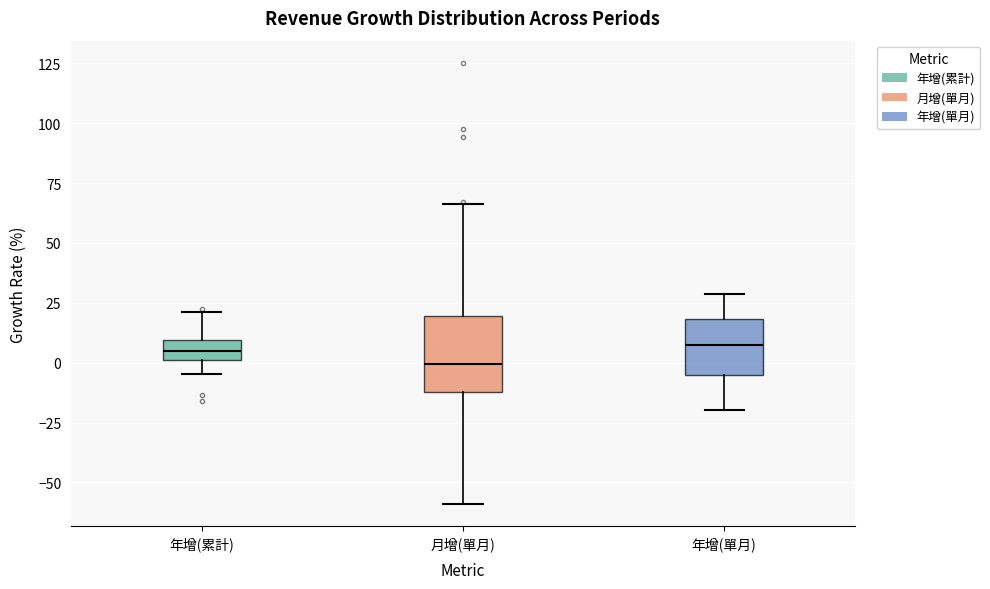

Where is the lower edge of the box for 年增(累計) on the y-axis? The values are not printed on the chart, so give them approximately, as read against the axis.

0